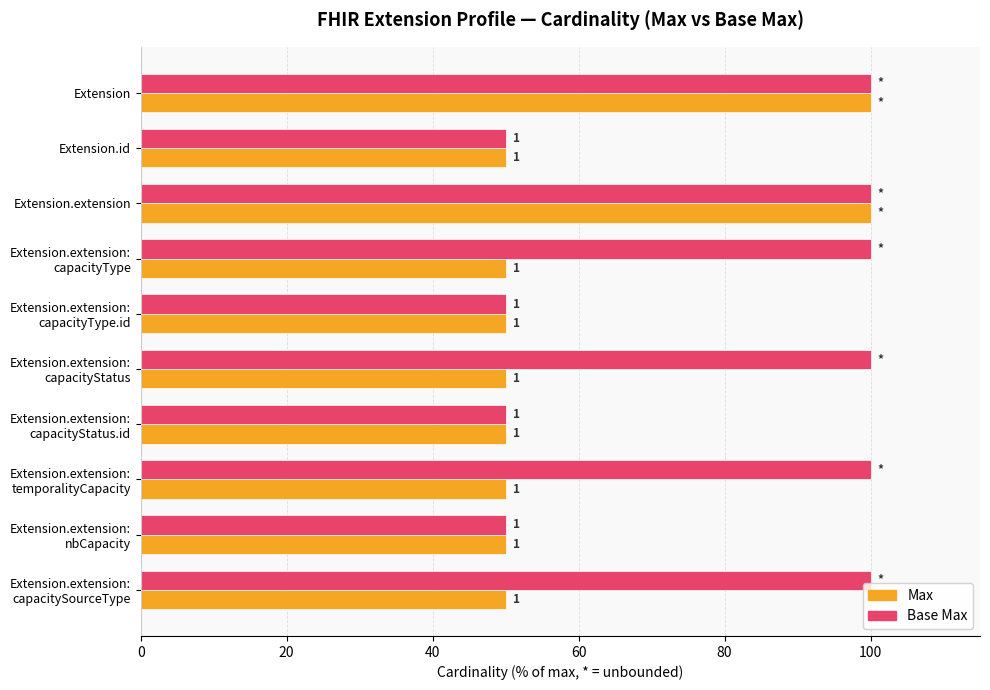

What are all the series names shown in the legend?

Max, Base Max